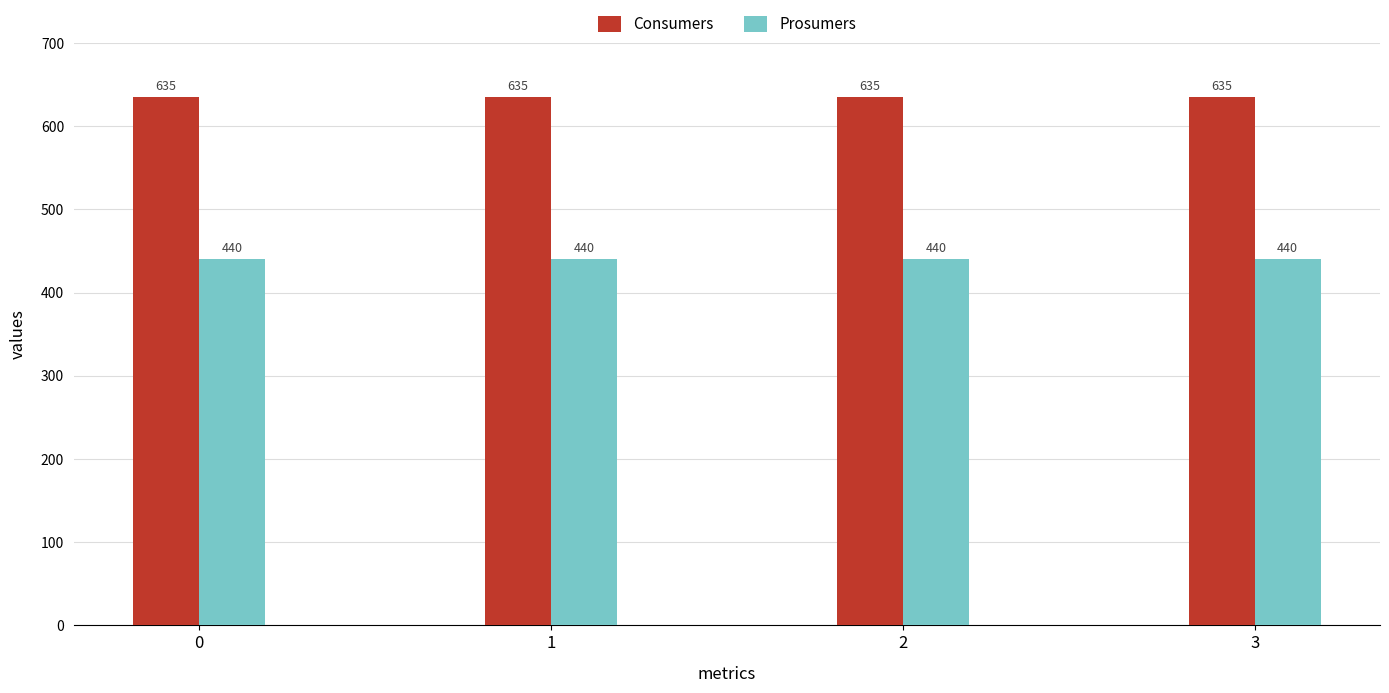

Rank the series by their average value, from highest to lowest.

Consumers, Prosumers